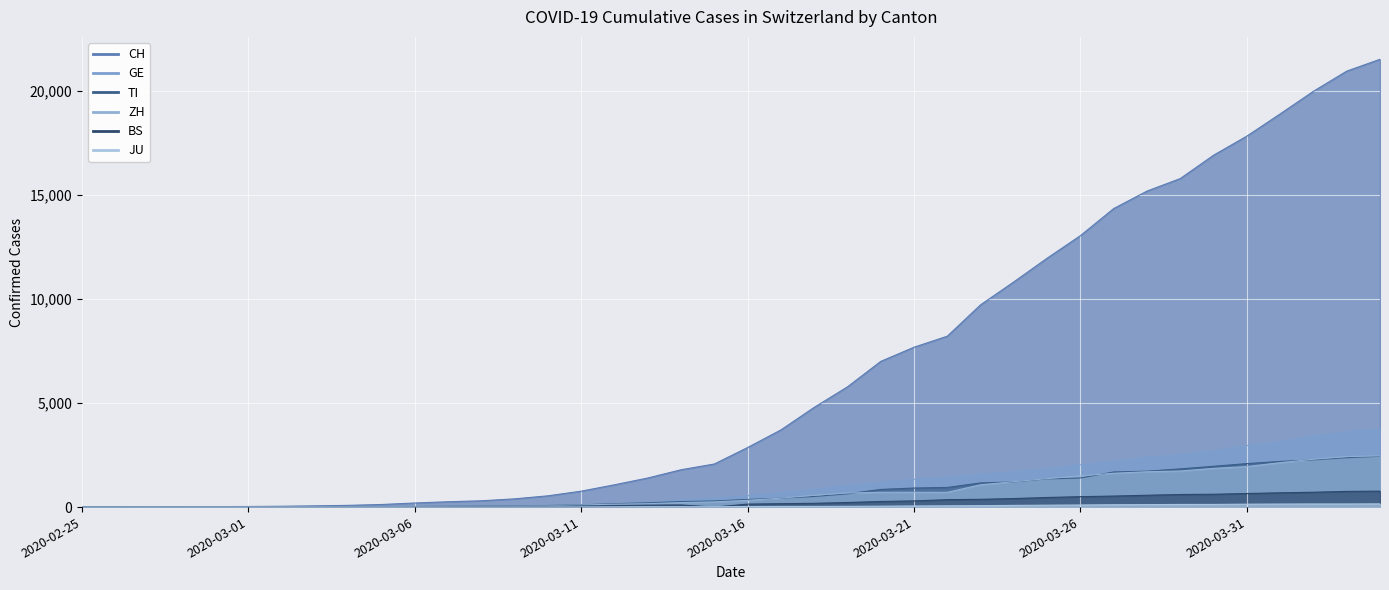

Reading left to right, transcribe all the data shown in this chart.

CH: 2020-02-25=0	2020-02-26=2	2020-02-27=6	2020-02-28=13	2020-02-29=23	2020-03-01=29	2020-03-02=40	2020-03-03=59	2020-03-04=83	2020-03-05=125	2020-03-06=197	2020-03-07=257	2020-03-08=303	2020-03-09=396	2020-03-10=542	2020-03-11=766	2020-03-12=1072	2020-03-13=1398	2020-03-14=1795	2020-03-15=2072	2020-03-16=2864	2020-03-17=3710	2020-03-18=4793	2020-03-19=5781	2020-03-20=7005	2020-03-21=7686	2020-03-22=8217	2020-03-23=9725	2020-03-24=10829	2020-03-25=11968	2020-03-26=13052	2020-03-27=14354	2020-03-28=15193	2020-03-29=15796	2020-03-30=16918	2020-03-31=17837	2020-04-01=18903	2020-04-02=19992	2020-04-03=20960	2020-04-04=21530
GE: 2020-02-25=0	2020-02-26=1	2020-02-27=1	2020-02-28=4	2020-02-29=8	2020-03-01=9	2020-03-02=10	2020-03-03=13	2020-03-04=14	2020-03-05=17	2020-03-06=25	2020-03-07=38	2020-03-08=40	2020-03-09=56	2020-03-10=76	2020-03-11=109	2020-03-12=150	2020-03-13=222	2020-03-14=340	2020-03-15=423	2020-03-16=544	2020-03-17=692	2020-03-18=848	2020-03-19=1027	2020-03-20=1194	2020-03-21=1331	2020-03-22=1430	2020-03-23=1582	2020-03-24=1699	2020-03-25=1837	2020-03-26=2033	2020-03-27=2190	2020-03-28=2393	2020-03-29=2505	2020-03-30=2721	2020-03-31=2958	2020-04-01=3137	2020-04-02=3420	2020-04-03=3621	2020-04-04=3753
TI: 2020-02-25=0	2020-02-26=1	2020-02-27=1	2020-02-28=1	2020-02-29=2	2020-03-01=2	2020-03-02=4	2020-03-03=8	2020-03-04=13	2020-03-05=25	2020-03-06=28	2020-03-07=41	2020-03-08=49	2020-03-09=61	2020-03-10=75	2020-03-11=108	2020-03-12=163	2020-03-13=206	2020-03-14=265	2020-03-15=293	2020-03-16=368	2020-03-17=426	2020-03-18=511	2020-03-19=638	2020-03-20=849	2020-03-21=916	2020-03-22=945	2020-03-23=1162	2020-03-24=1209	2020-03-25=1354	2020-03-26=1401	2020-03-27=1688	2020-03-28=1727	2020-03-29=1837	2020-03-30=1962	2020-03-31=2091	2020-04-01=2195	2020-04-02=2271	2020-04-03=2377	2020-04-04=2442
ZH: 2020-02-25=0	2020-02-26=0	2020-02-27=2	2020-02-28=2	2020-02-29=6	2020-03-01=7	2020-03-02=10	2020-03-03=13	2020-03-04=15	2020-03-05=23	2020-03-06=29	2020-03-07=34	2020-03-08=40	2020-03-09=49	2020-03-10=62	2020-03-11=101	2020-03-12=140	2020-03-13=163	2020-03-14=218	2020-03-15=250	2020-03-16=326	2020-03-17=429	2020-03-18=568	2020-03-19=679	2020-03-20=711	2020-03-21=711	2020-03-22=711	2020-03-23=1073	2020-03-24=1221	2020-03-25=1368	2020-03-26=1500	2020-03-27=1627	2020-03-28=1701	2020-03-29=1733	2020-03-30=1859	2020-03-31=1947	2020-04-01=2136	2020-04-02=2300	2020-04-03=2428	2020-04-04=2461
BS: 2020-02-25=0	2020-02-26=0	2020-02-27=1	2020-02-28=1	2020-02-29=1	2020-03-01=1	2020-03-02=1	2020-03-03=3	2020-03-04=3	2020-03-05=8	2020-03-06=15	2020-03-07=21	2020-03-08=24	2020-03-09=28	2020-03-10=33	2020-03-11=49	2020-03-12=73	2020-03-13=92	2020-03-14=100	2020-03-15=0	2020-03-16=143	2020-03-17=164	2020-03-18=181	2020-03-19=220	2020-03-20=270	2020-03-21=297	2020-03-22=356	2020-03-23=374	2020-03-24=410	2020-03-25=462	2020-03-26=501	2020-03-27=530	2020-03-28=569	2020-03-29=605	2020-03-30=617	2020-03-31=653	2020-04-01=687	2020-04-02=714	2020-04-03=754	2020-04-04=767
JU: 2020-02-25=0	2020-02-26=0	2020-02-27=1	2020-02-28=1	2020-02-29=1	2020-03-01=1	2020-03-02=1	2020-03-03=2	2020-03-04=2	2020-03-05=4	2020-03-06=4	2020-03-07=5	2020-03-08=5	2020-03-09=7	2020-03-10=7	2020-03-11=7	2020-03-12=12	2020-03-13=17	2020-03-14=18	2020-03-15=19	2020-03-16=25	2020-03-17=29	2020-03-18=32	2020-03-19=36	2020-03-20=44	2020-03-21=54	2020-03-22=61	2020-03-23=69	2020-03-24=82	2020-03-25=92	2020-03-26=100	2020-03-27=114	2020-03-28=119	2020-03-29=127	2020-03-30=128	2020-03-31=140	2020-04-01=145	2020-04-02=149	2020-04-03=149	2020-04-04=154